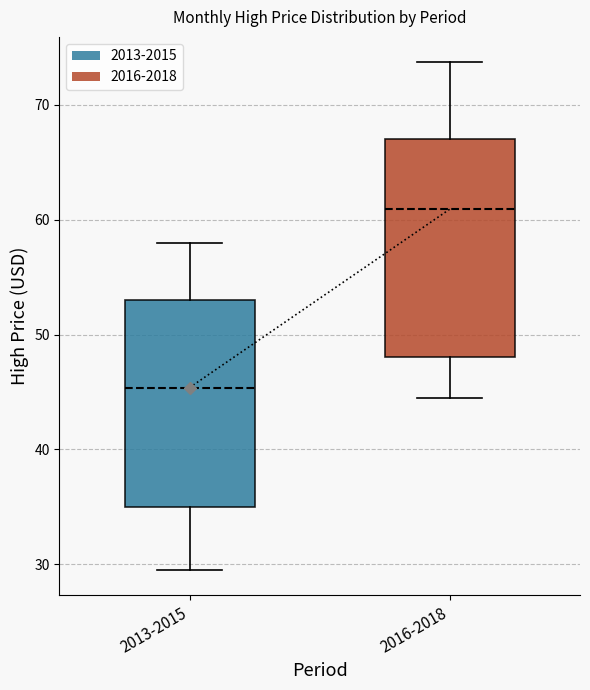

Which box has the lowest median line?

2013-2015